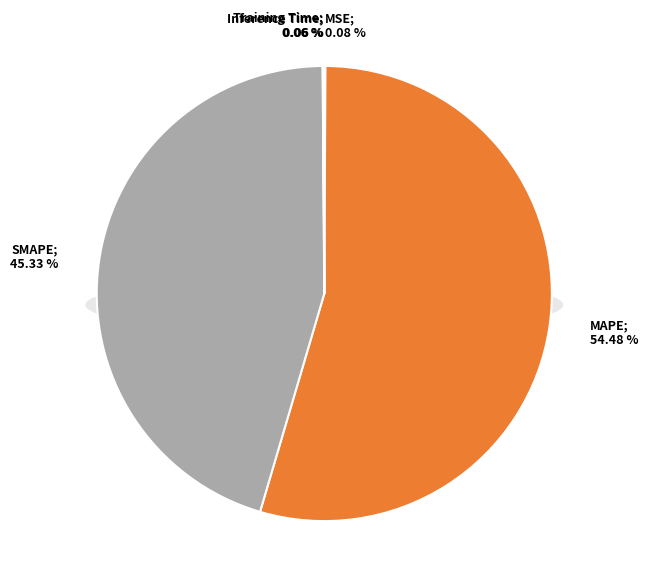

Which category has the smallest portion of the pie?

Training Time